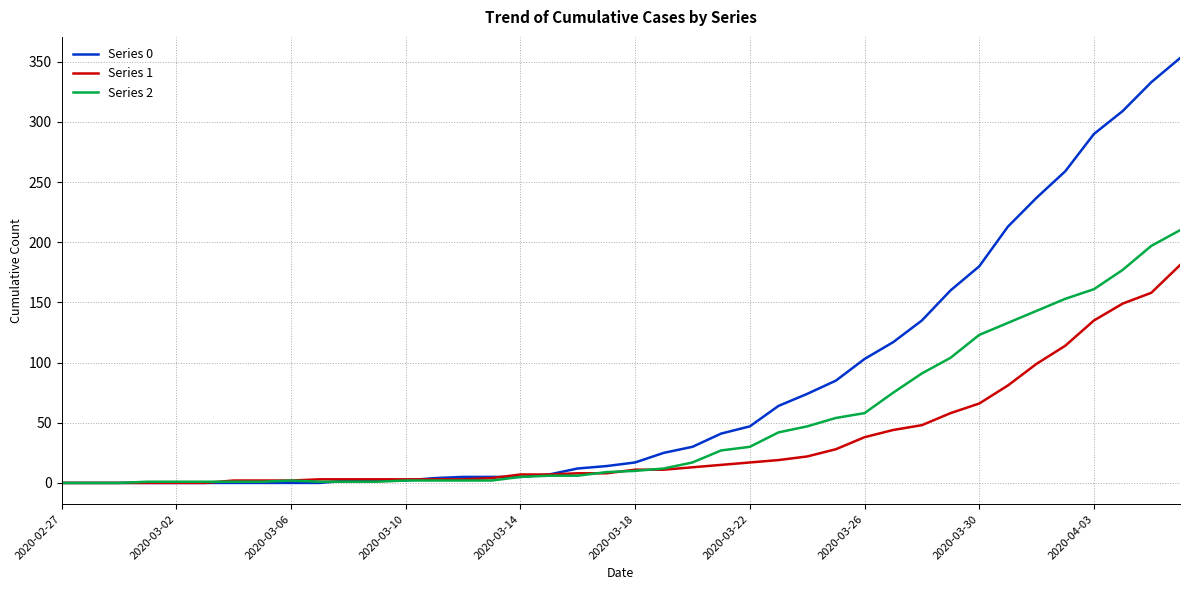

Rank the series by their average value, from lowest to highest.

Series 1, Series 2, Series 0